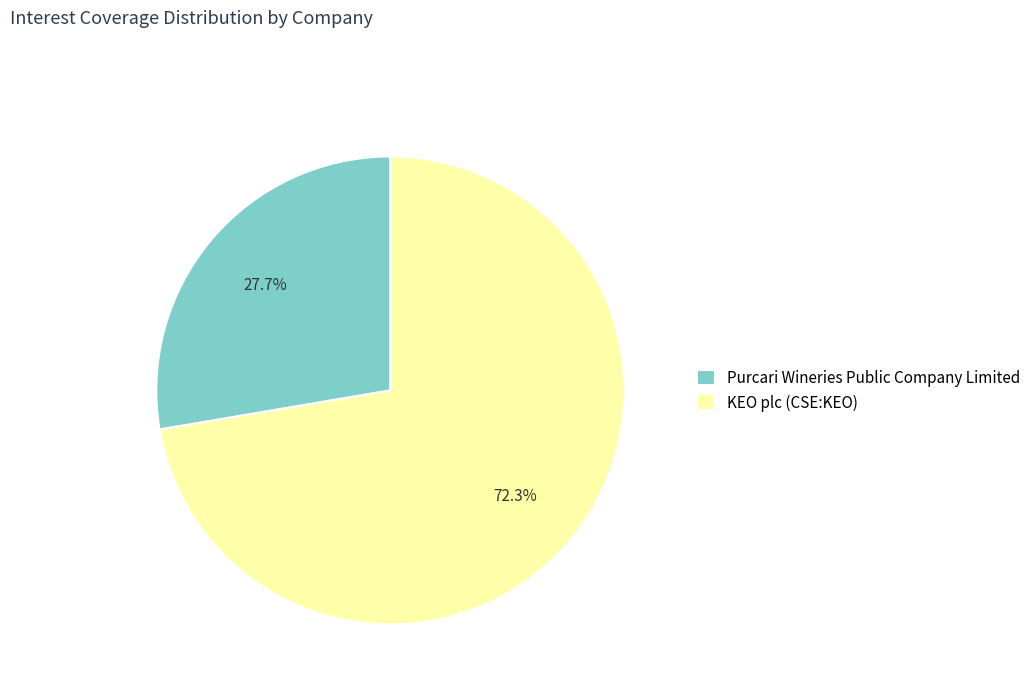

Combined, do KEO plc (CSE:KEO) and Purcari Wineries Public Company Limited account for over 50%?

Yes